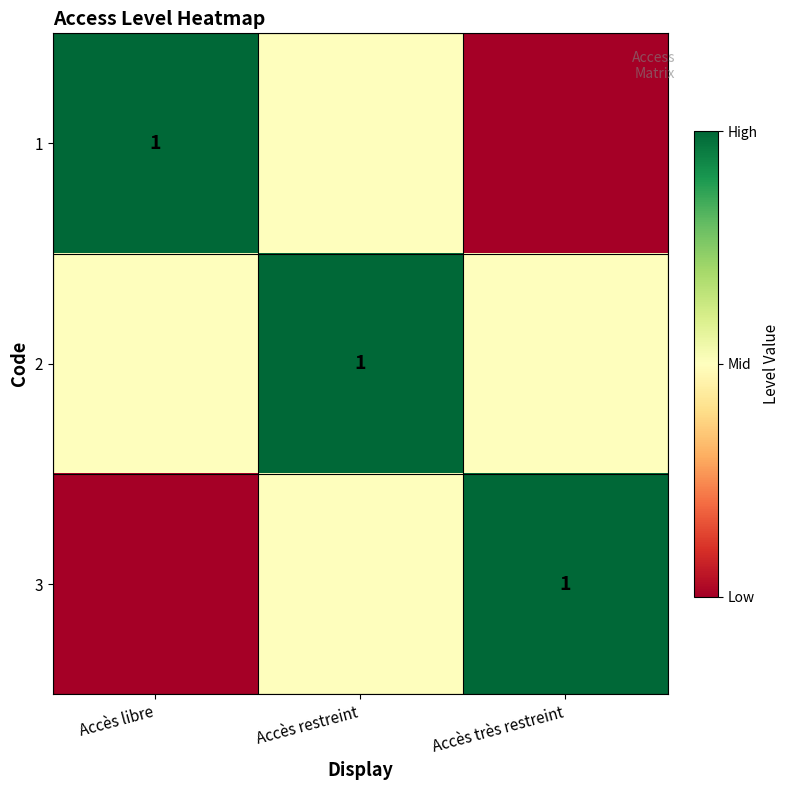

The 1 series shows 0.4 at Accès libre. True or false?

False